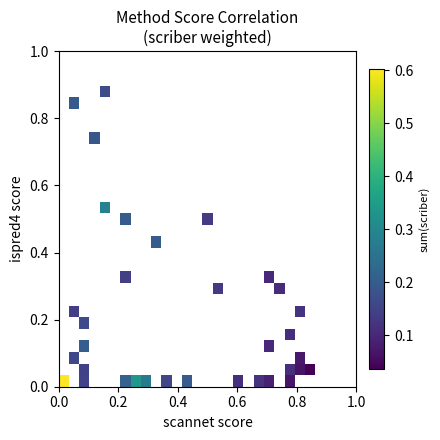

How many data points does each series have?

29